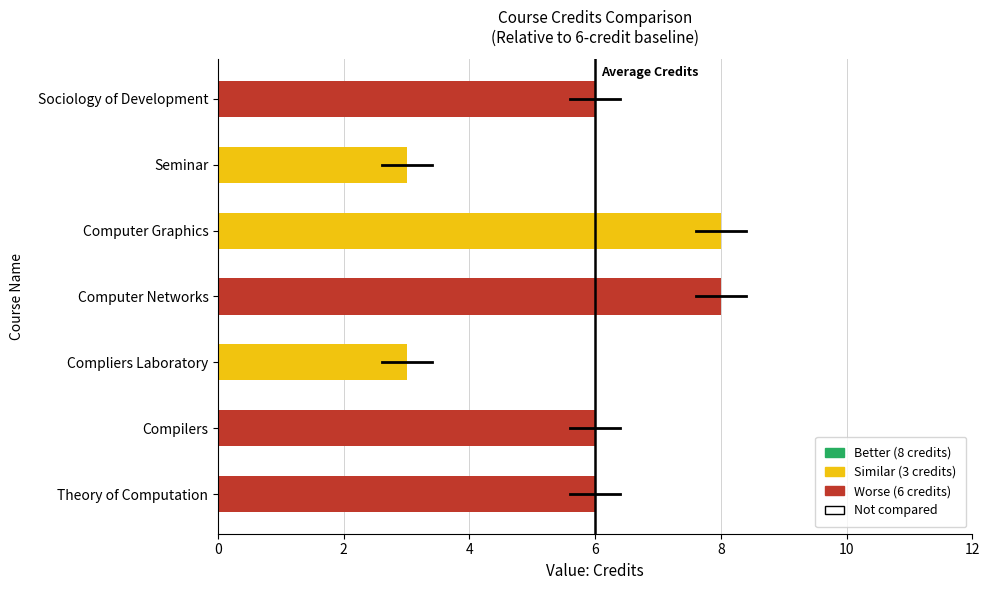

The value at Compilers is 6. True or false?

True